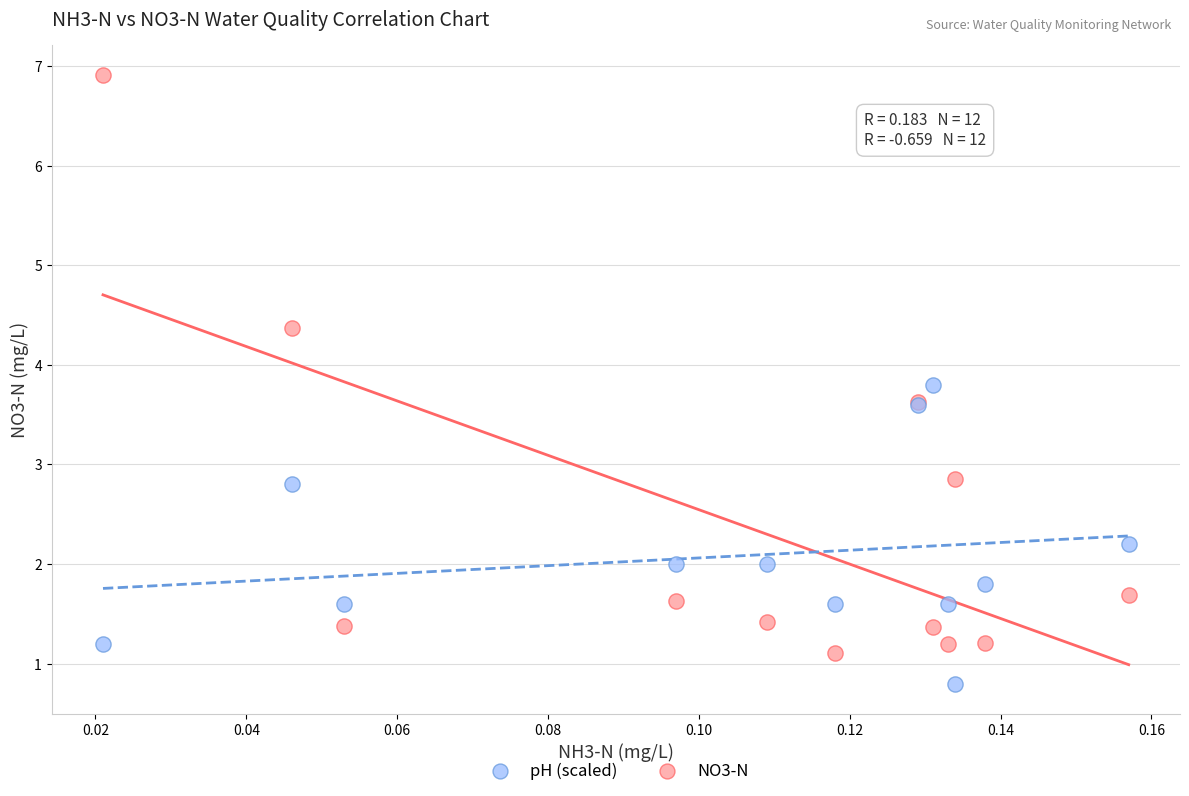

Which series has the widest spread of Y values?

NO3-N